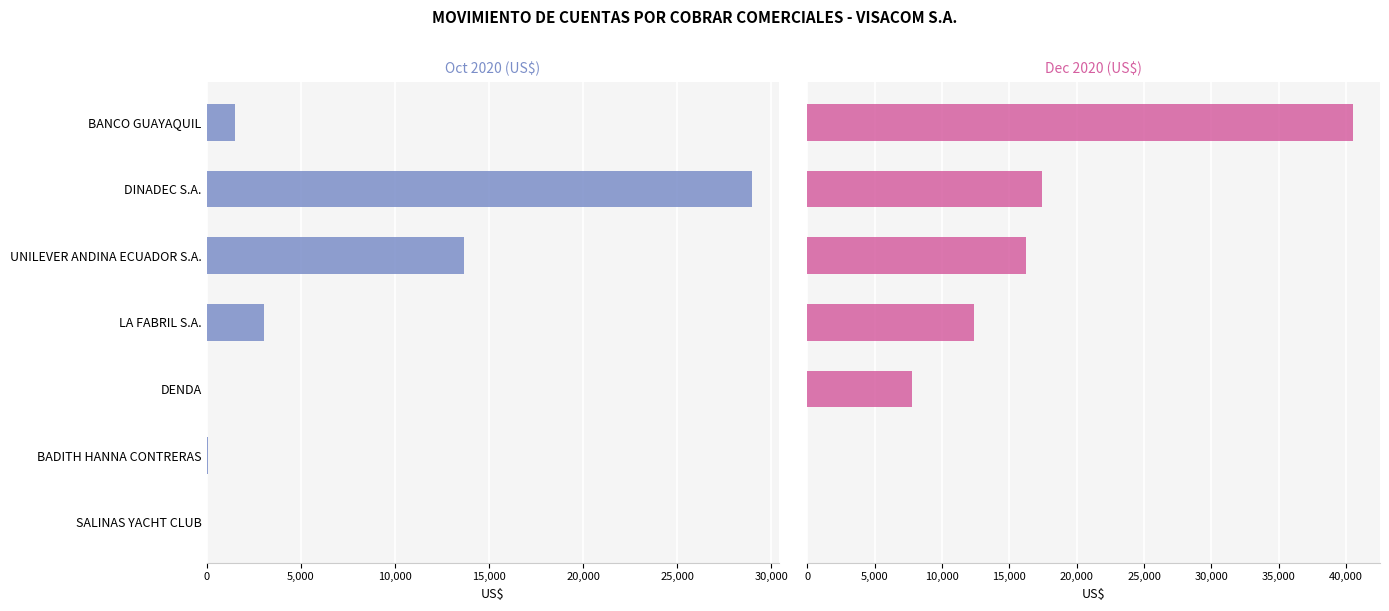

How many positive values does the Dec 2020 (US$) series have?

5